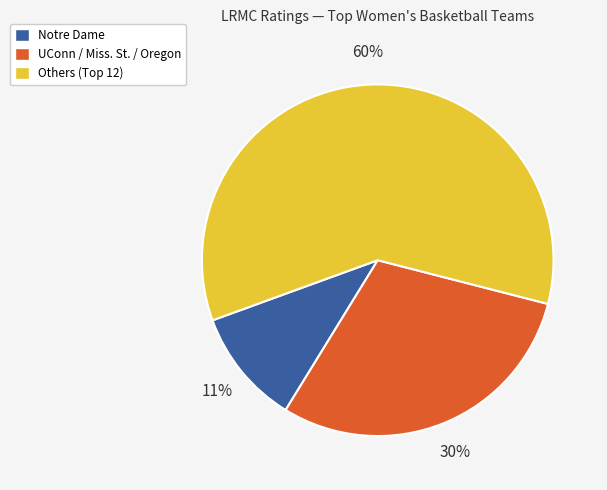

To the nearest percent, what is the difference between the largest and smallest slice percentages?

49%